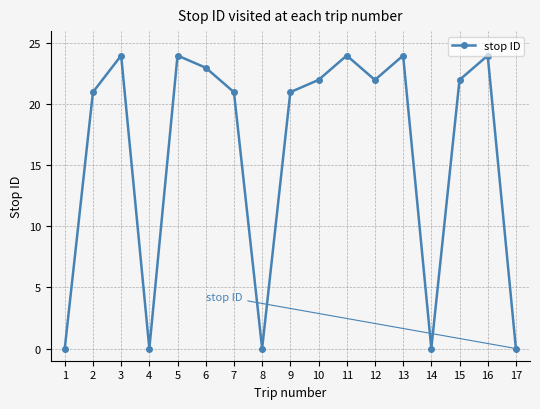

Is it true that the value at 12 is 22?

True